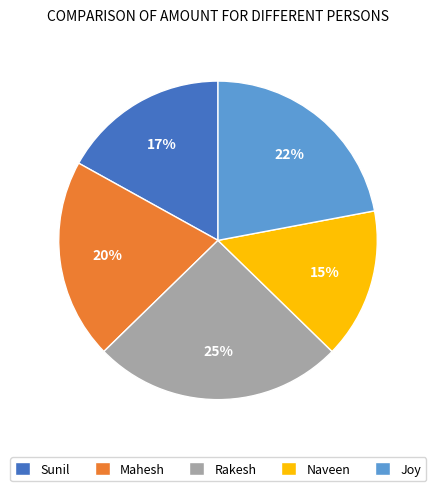

To the nearest percent, what is the average slice percentage?

20%